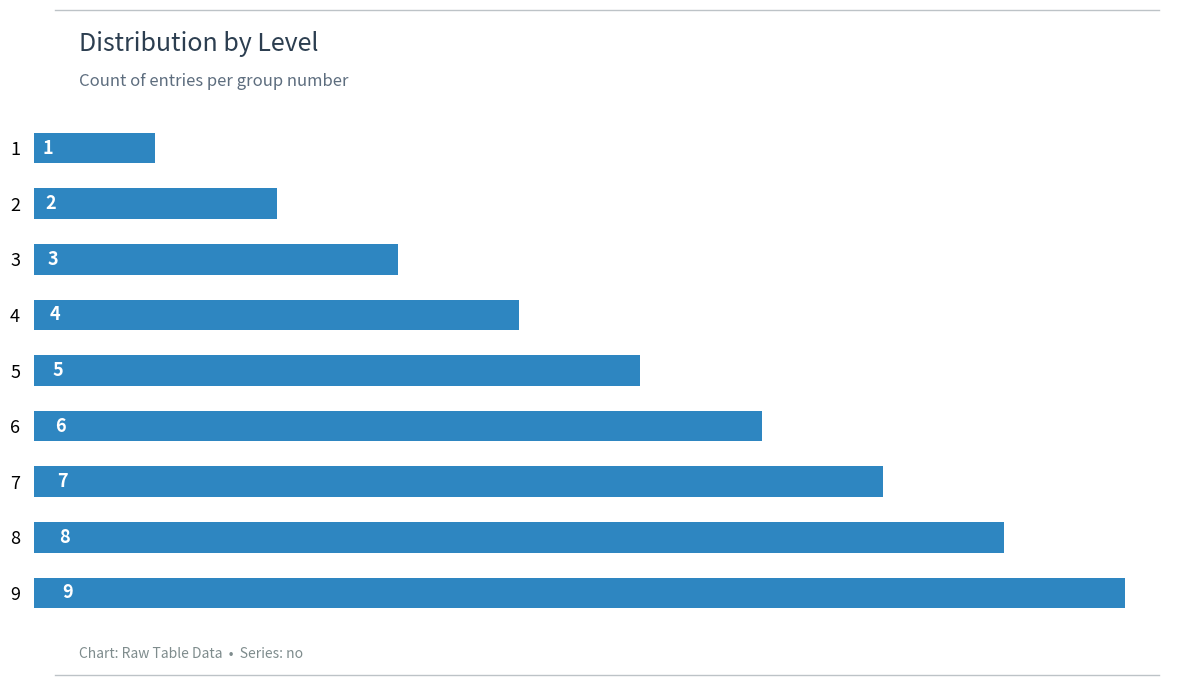

What is the value of the 8th bar from the top?

8